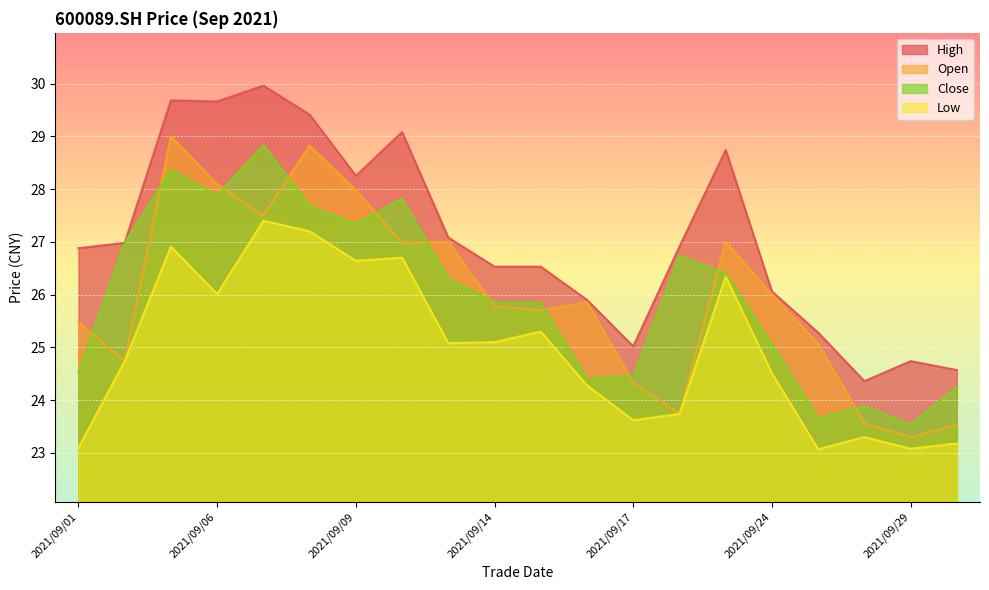

Which series changed the most between 2021/09/22 and 2021/09/28?

close